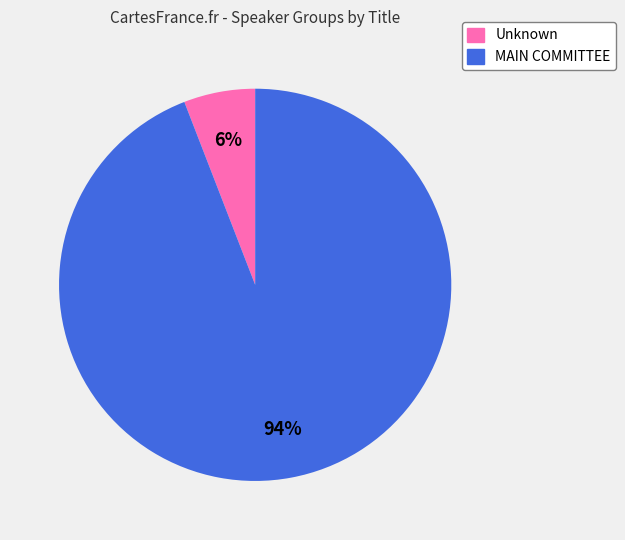

True or false: Unknown accounts for 6% of the total.

True